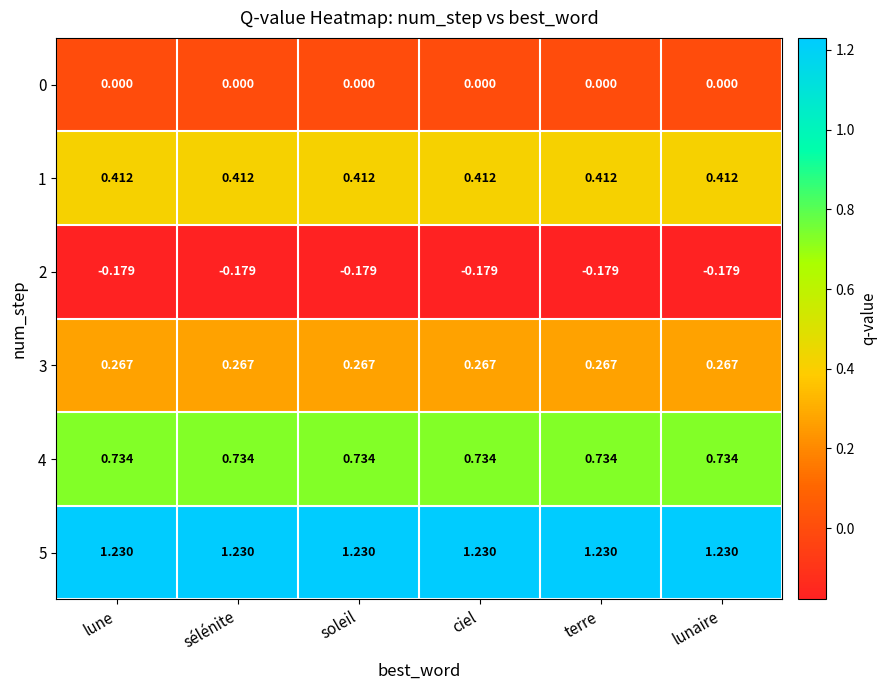

Is the value of 3 at terre greater than the value of 2 at soleil?

Yes